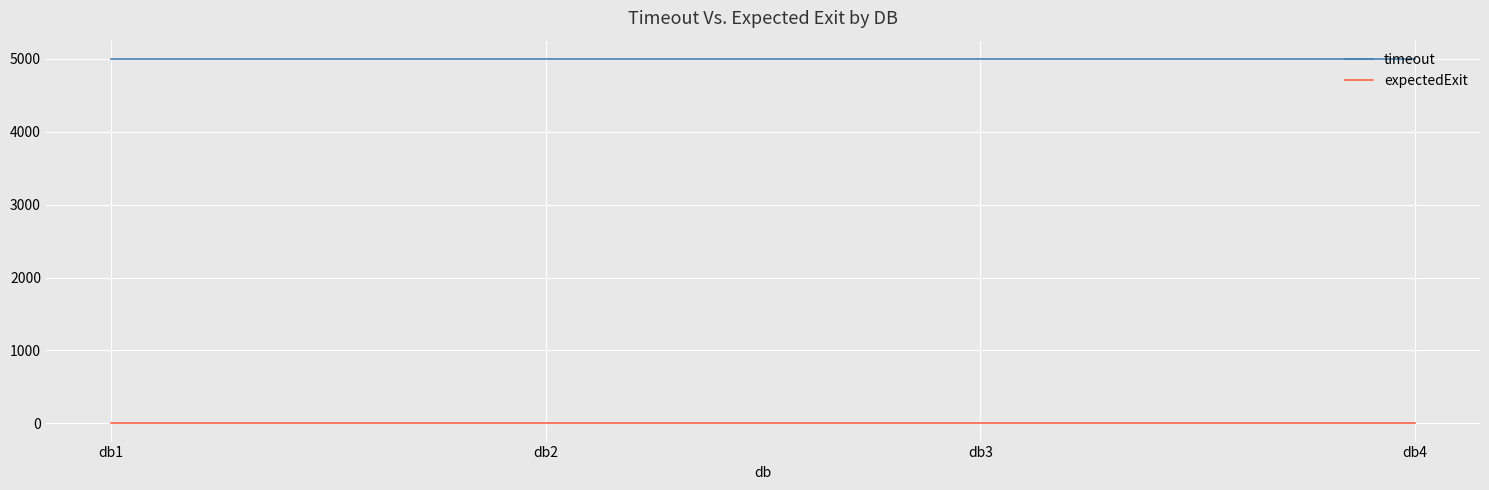

True or false: expectedExit and timeout cross at least once.

False